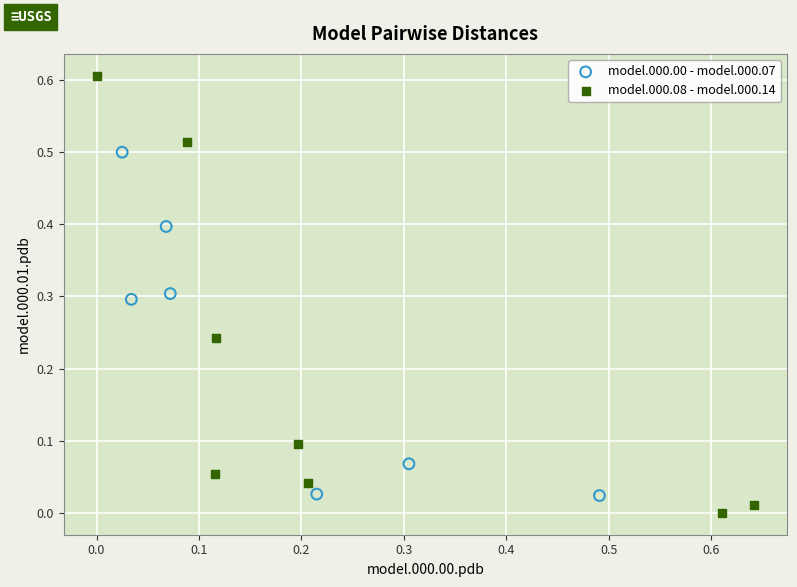

Which series has the largest Y range (max minus min)?

model.000.08 - model.000.14